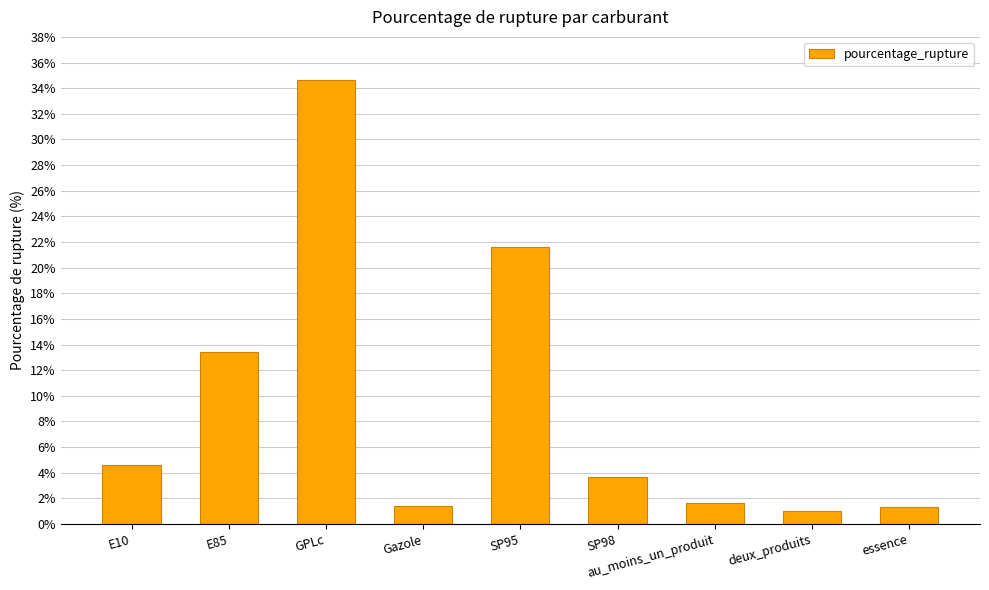

The value at au_moins_un_produit is 0.4. True or false?

False